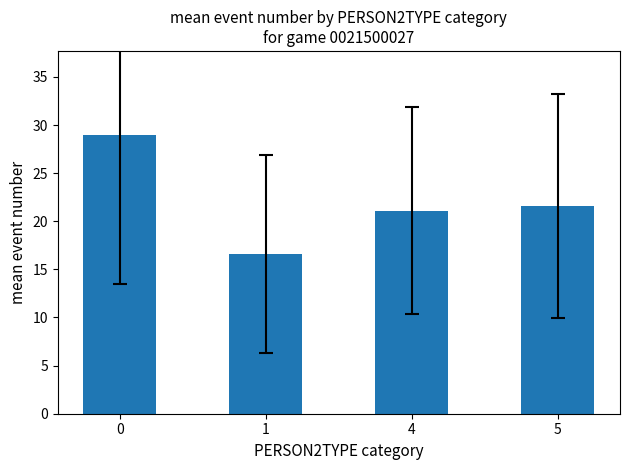

What is the change in value from 0 to 1?

-12.4